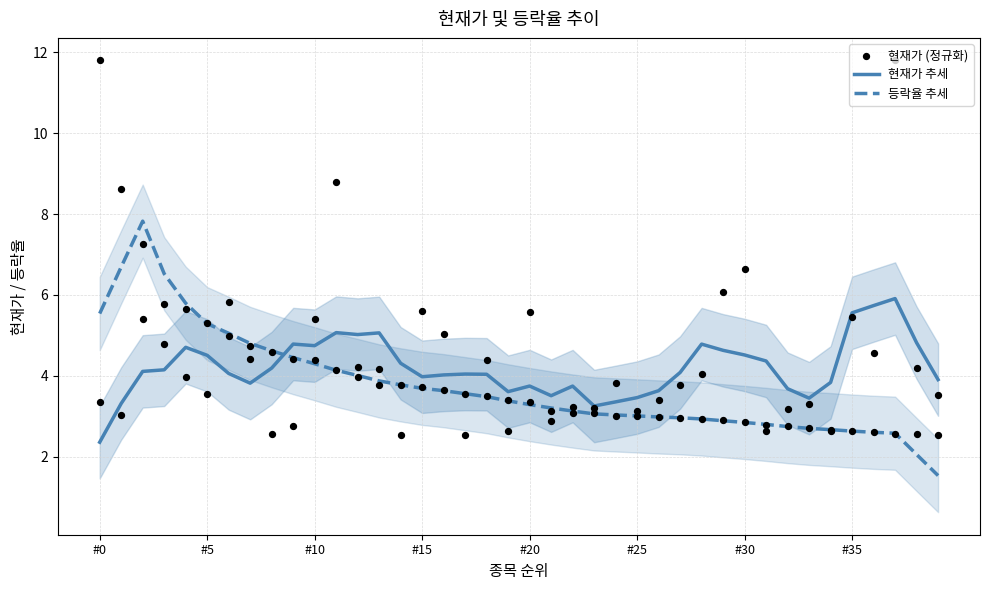

At which label does 현재가 추세 reach its minimum?

#0